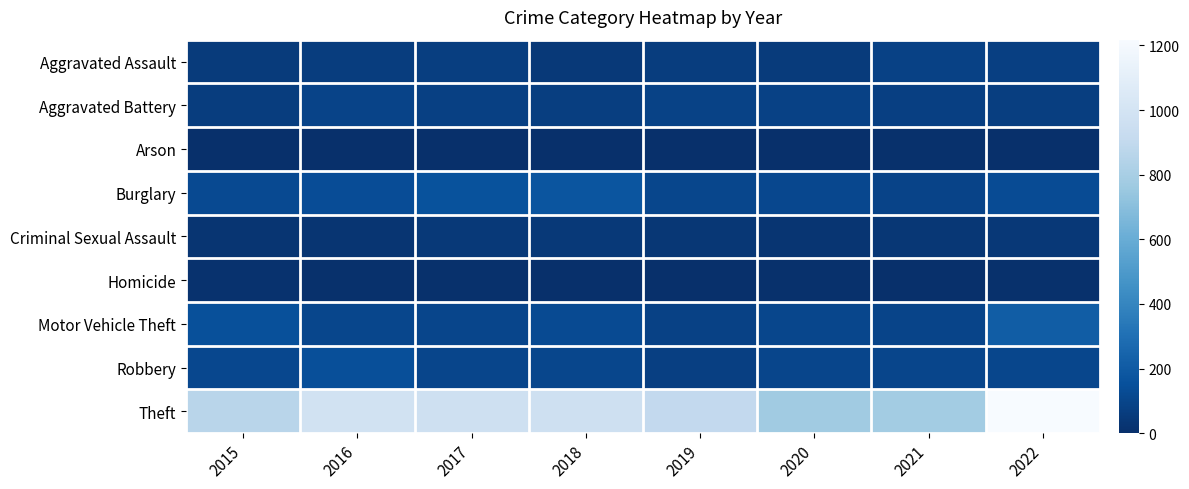

What is the difference between the highest and lowest values at 2020?

771